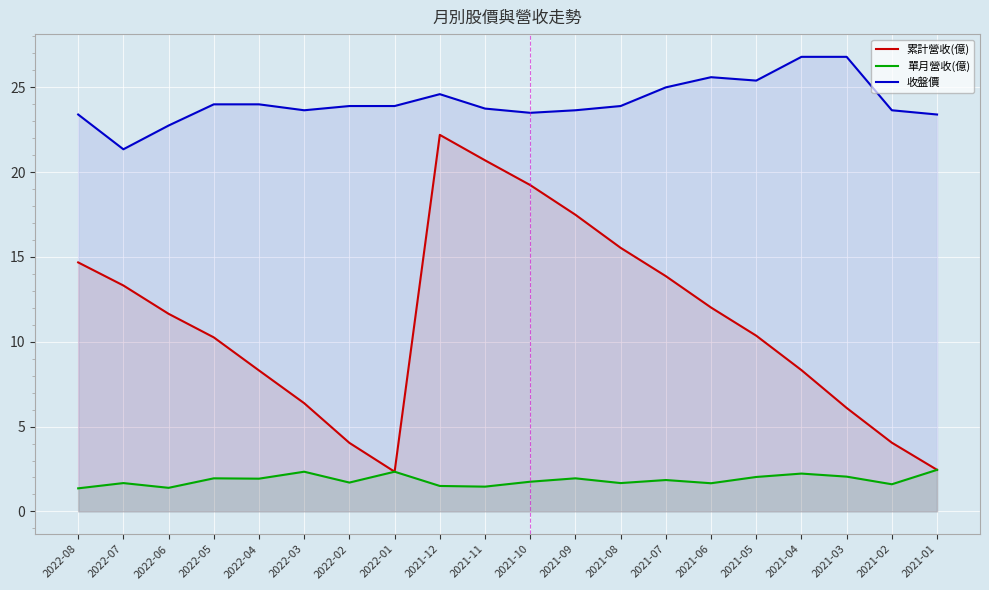

Between 2022-01 and 2021-06, which is larger?

2021-06